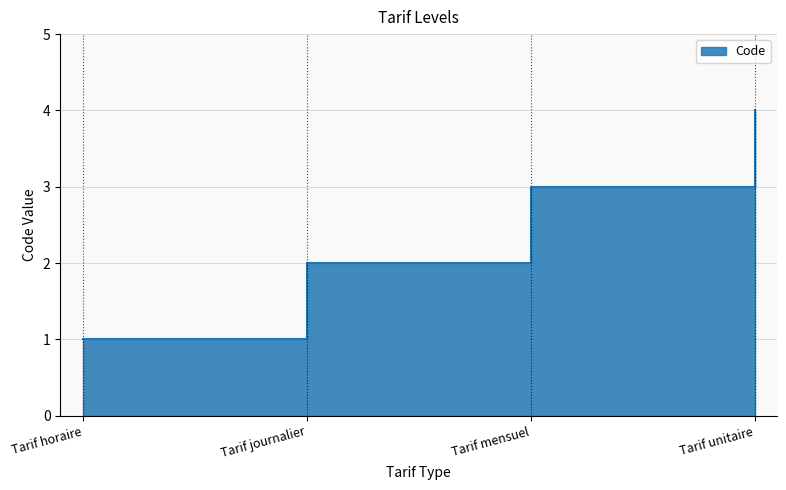

What is the ratio of the value at Tarif unitaire to the value at Tarif mensuel?

1.3